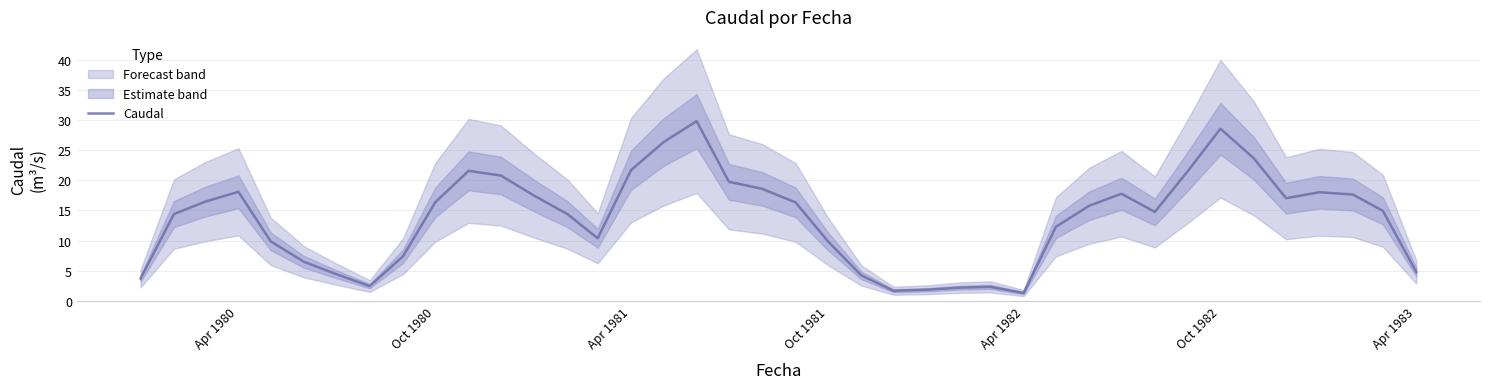

True or false: Caudal has a value of 6.8 at Apr 1983.

False